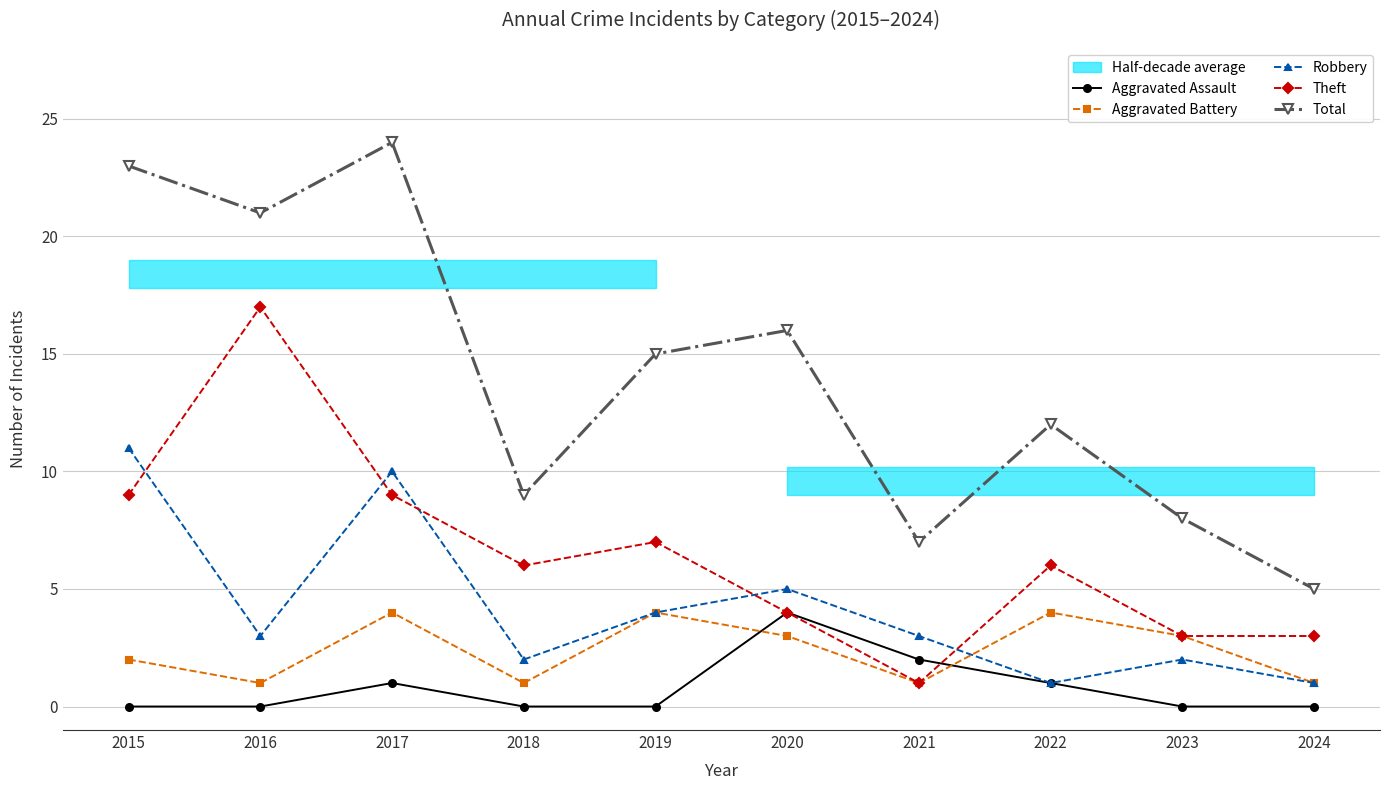

The Theft series shows 3 at 2022. True or false?

False